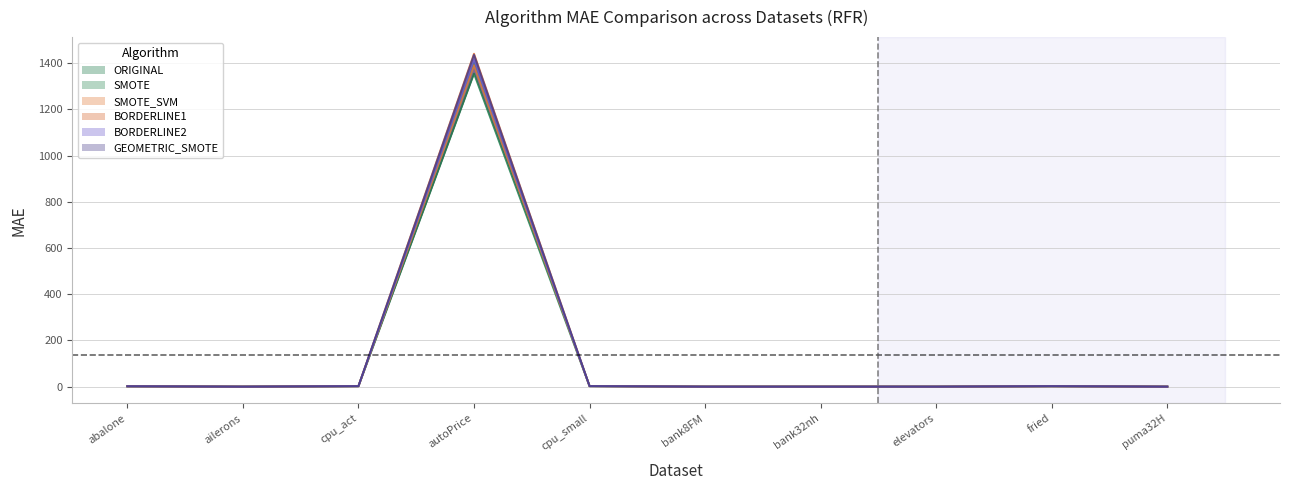

What is the maximum value shown in the chart?

1441.2